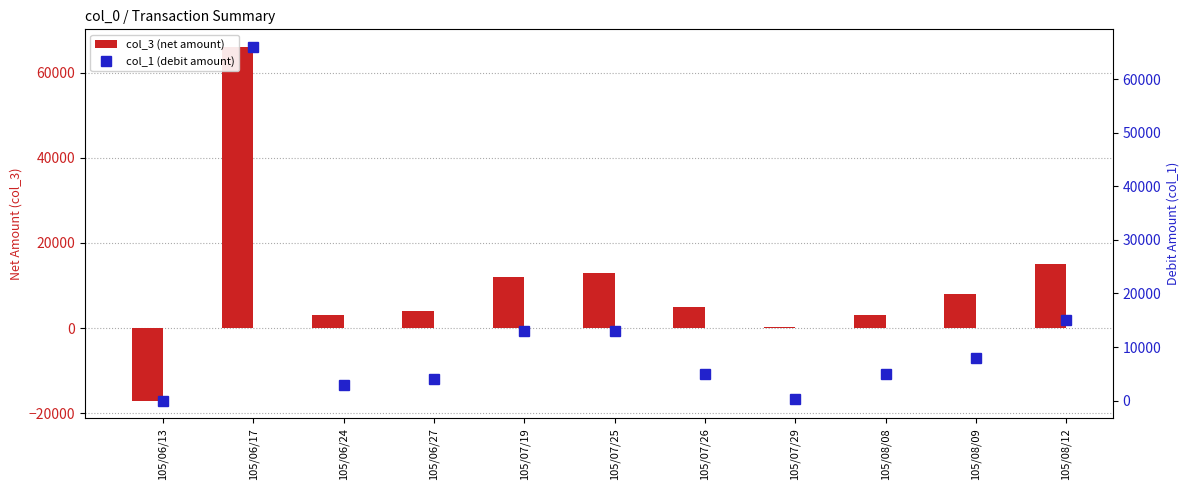

The value of col_3 (net amount) at 105/07/25 is 13000. True or false?

True